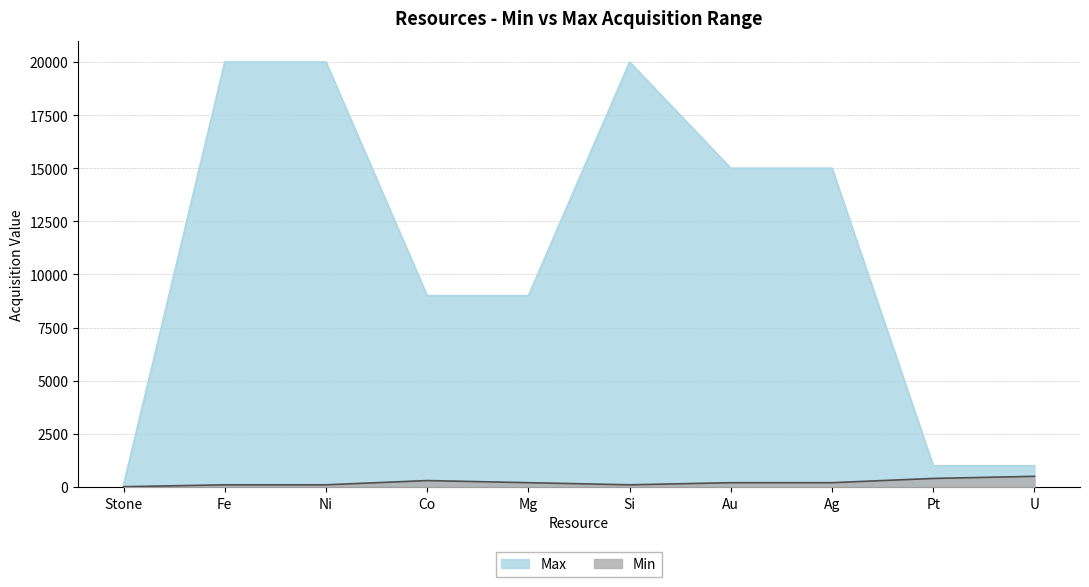

What is the sum of all Min values?

2110